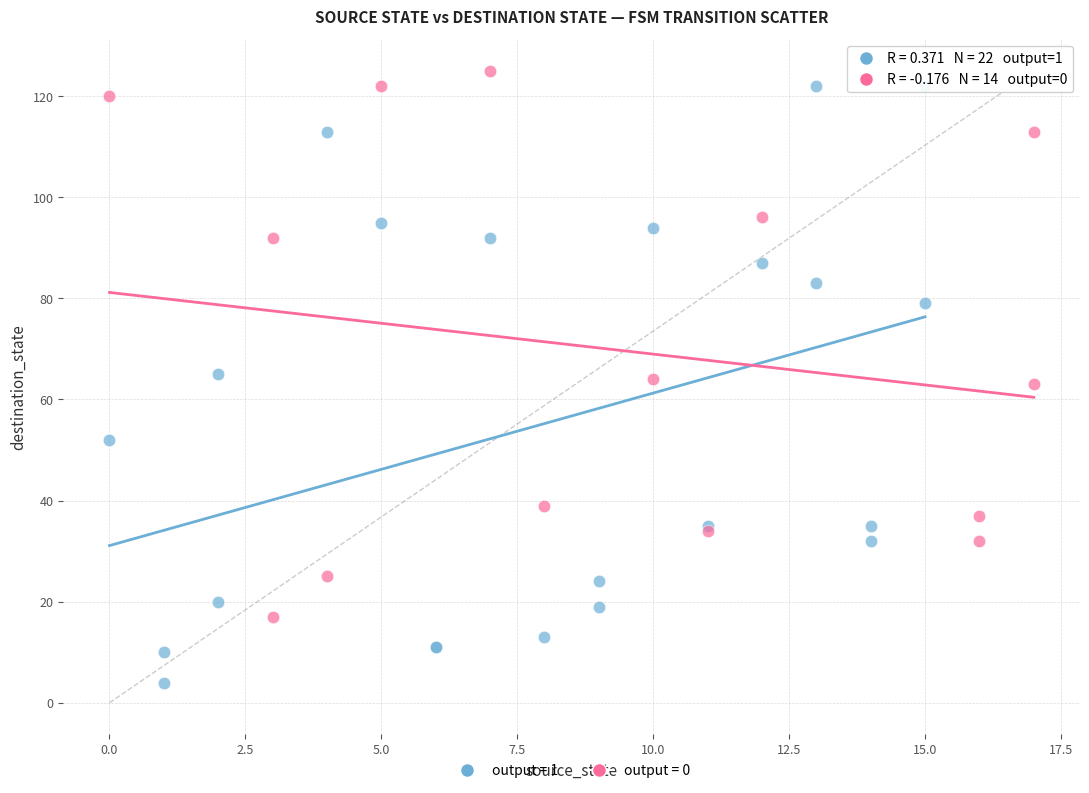

Which series has the widest spread of Y values?

output = 1